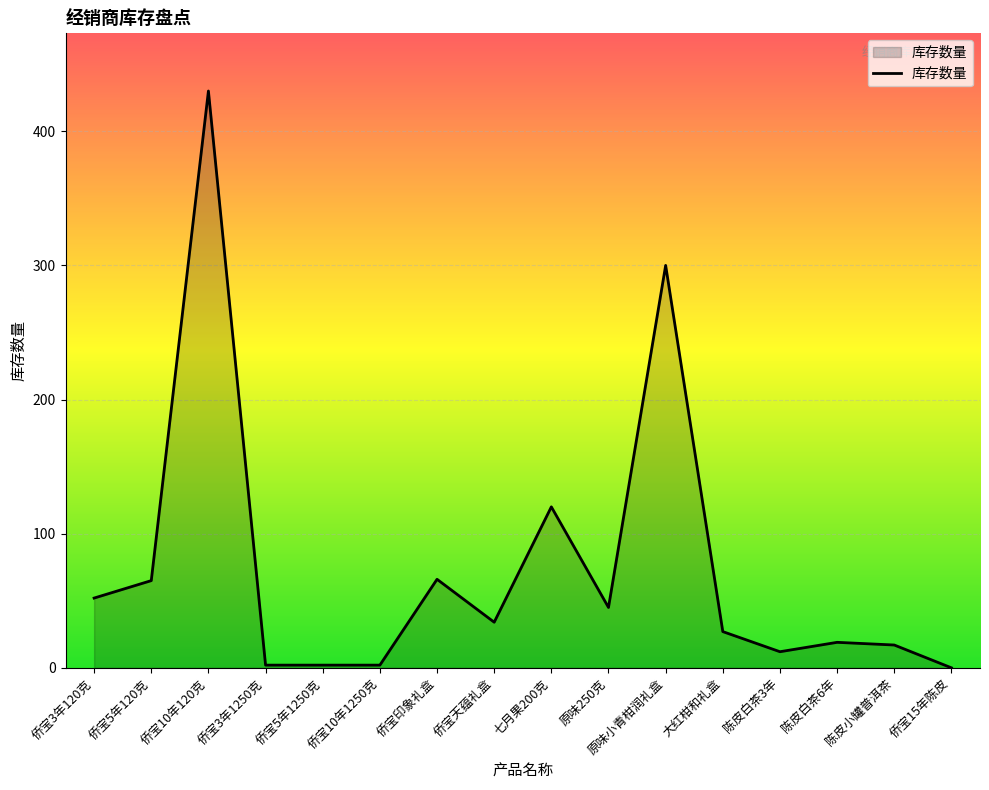

What is the difference between the maximum and minimum values?

430